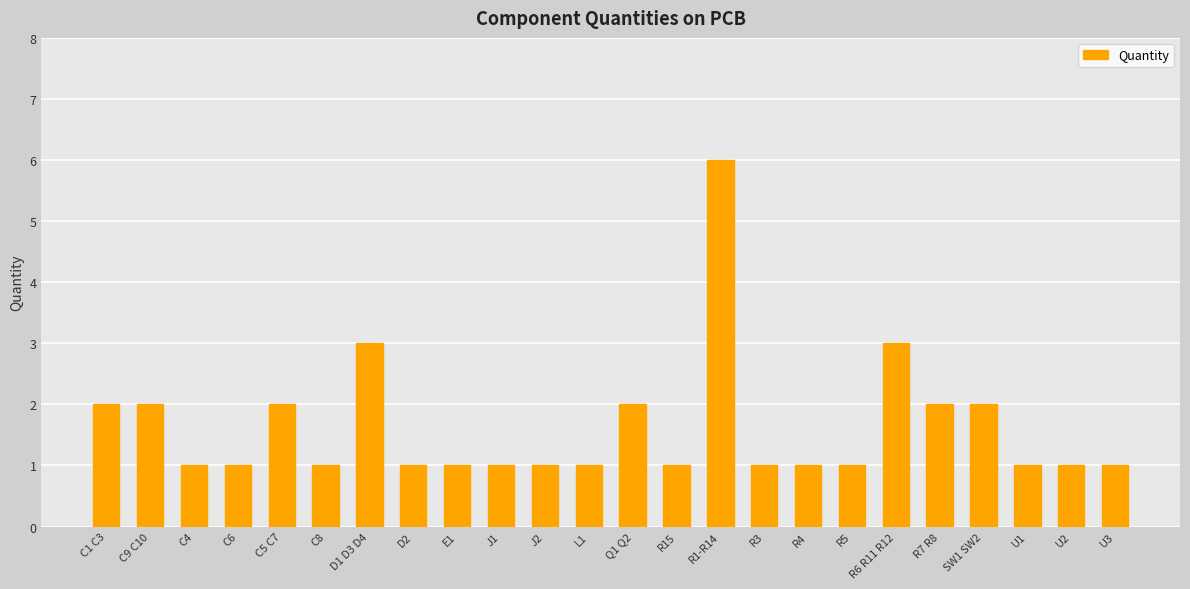

Read the value at C1 C3.

2